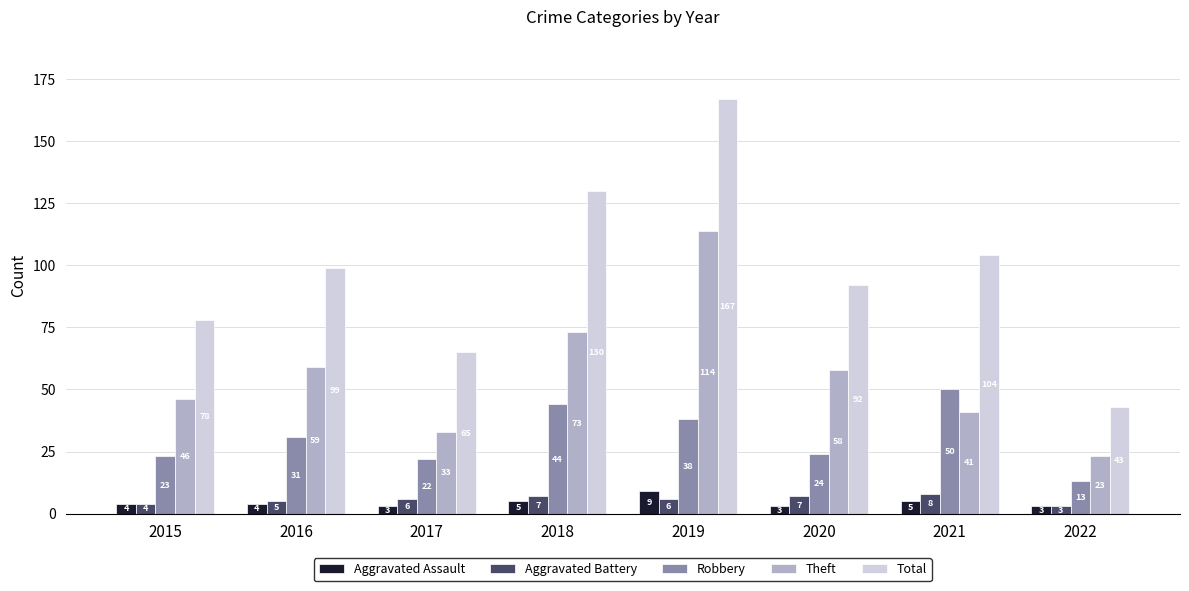

What is the difference between the maximum and minimum values in the Total series?

124